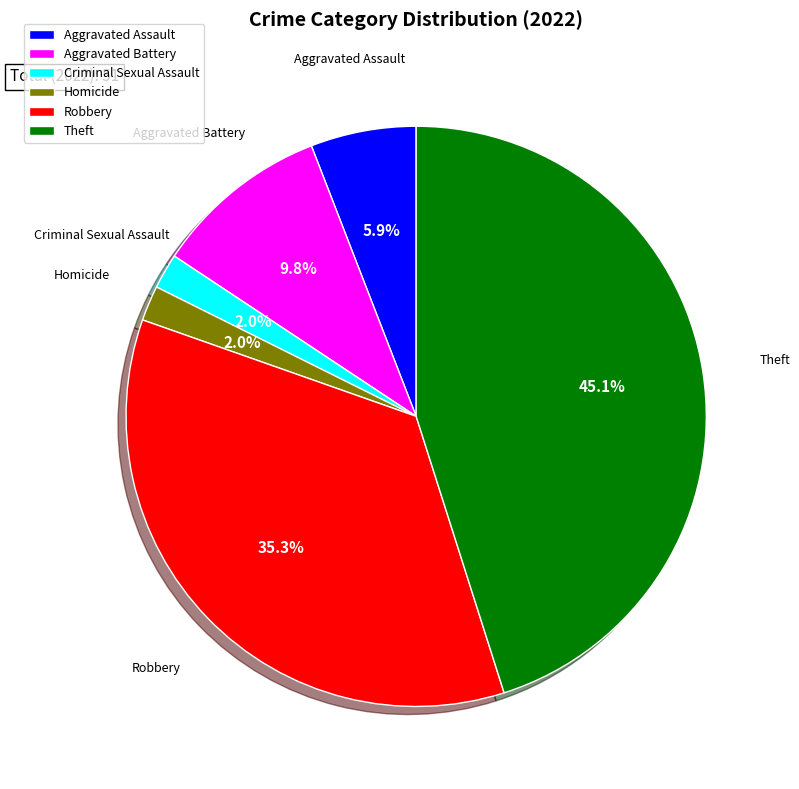

What is the largest slice in the pie chart?

Theft